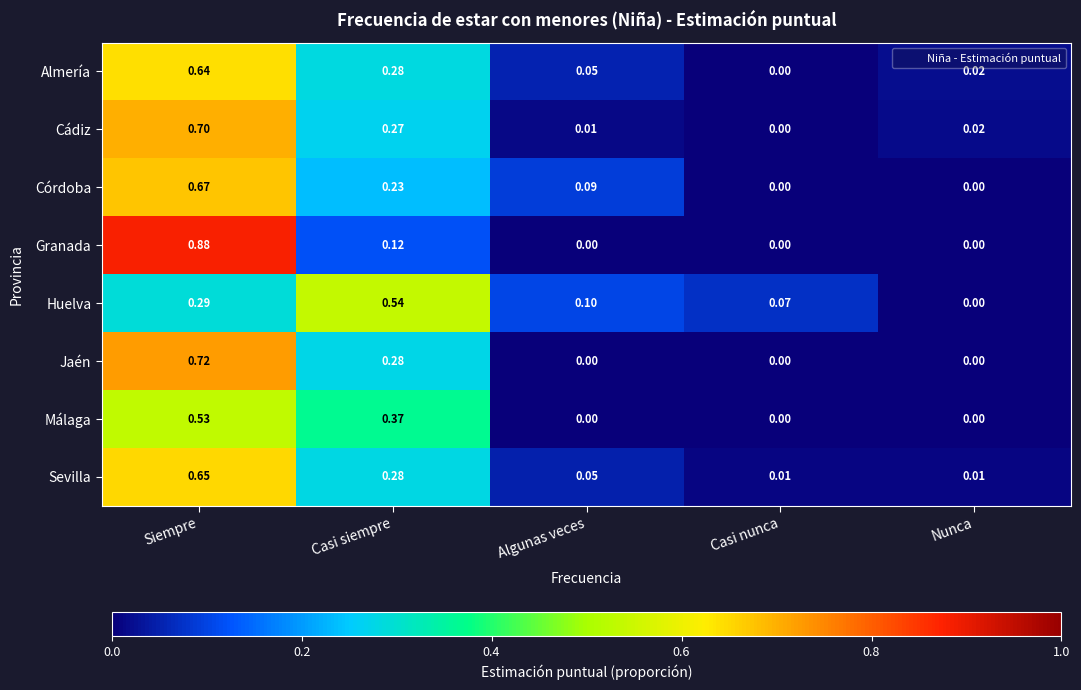

At how many categories does at least one series exceed 0?

5